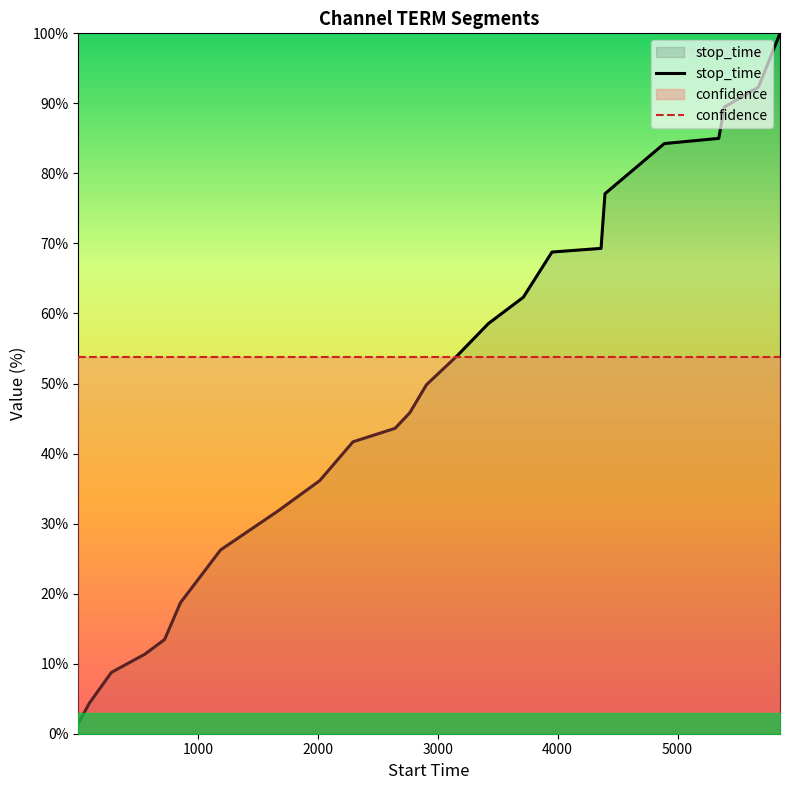

How many times do stop_time and confidence cross each other?

1